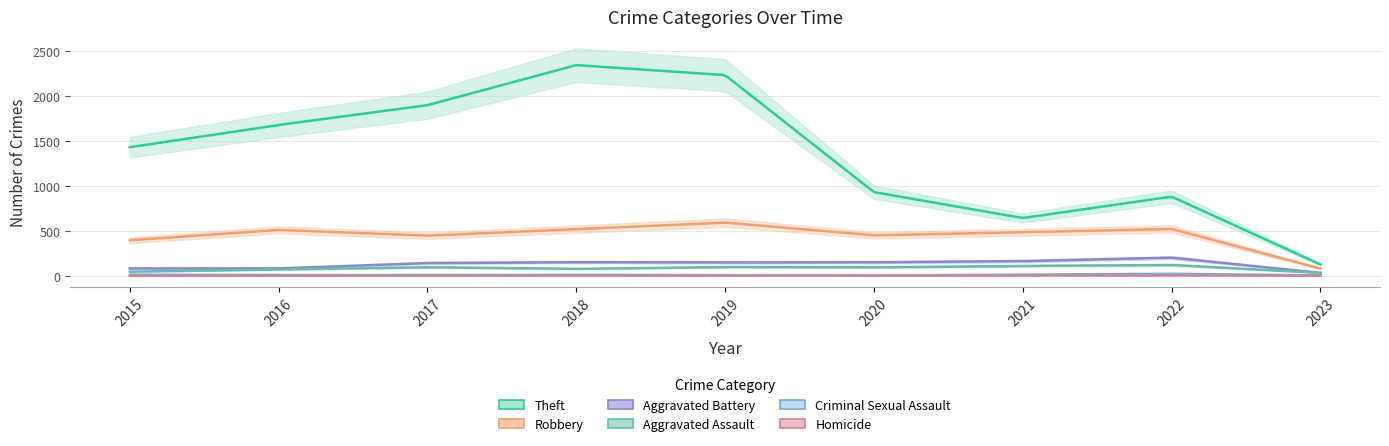

Reading left to right, list all the values displayed in this chart.

Robbery: 395	510	446	519	591	450	484	521	81
Theft: 1429	1676	1896	2341	2230	930	642	880	126
Aggravated Assault: 46	71	95	77	98	94	110	121	32
Aggravated Battery: 82	82	142	152	148	150	163	202	33
Criminal Sexual Assault: 12	8	8	11	8	3	14	23	4
Homicide: 0	1	1	1	2	3	4	5	1